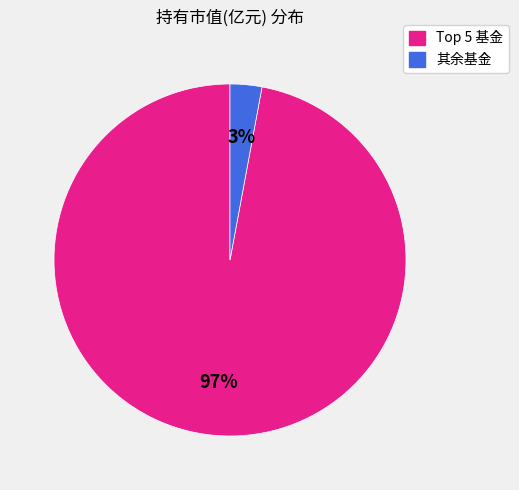

Is there a majority slice in this chart?

Yes